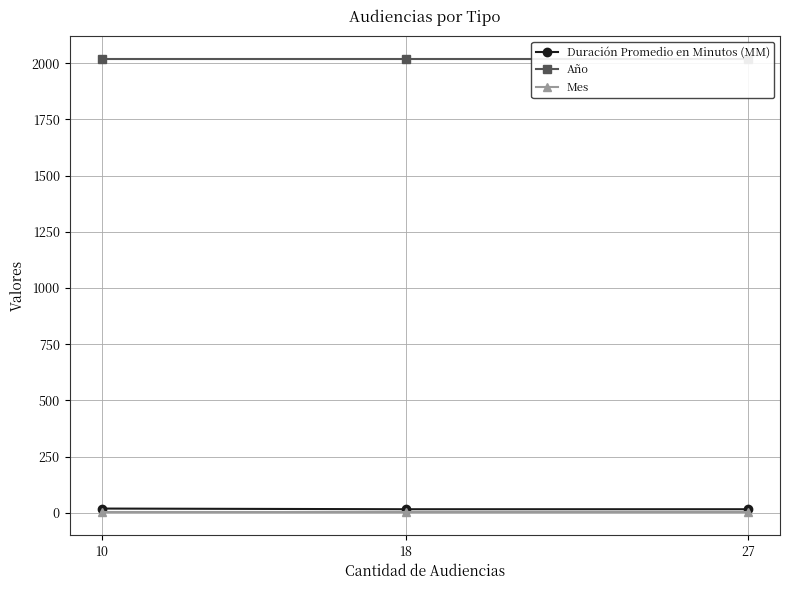

What is the sum of all Mes values?

6